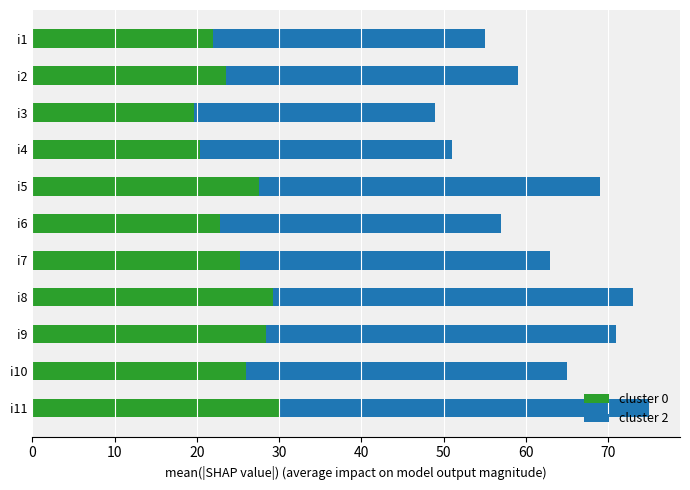

What are all the series names shown in the legend?

cluster 0, cluster 2